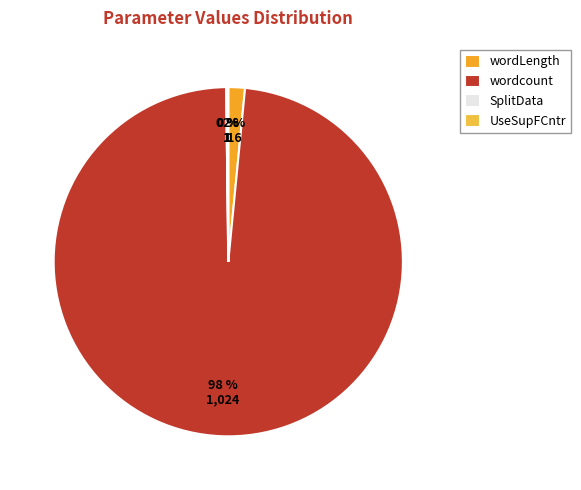

What percentage do wordcount and wordLength together represent?

99.8%